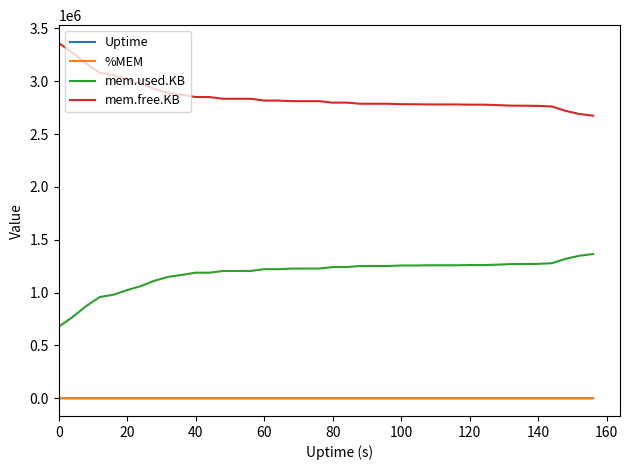

At how many categories does at least one series exceed 2087110?

40